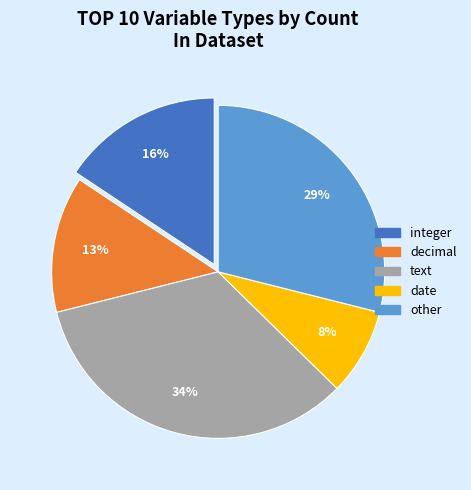

To the nearest percent, what is the average slice percentage?

20%